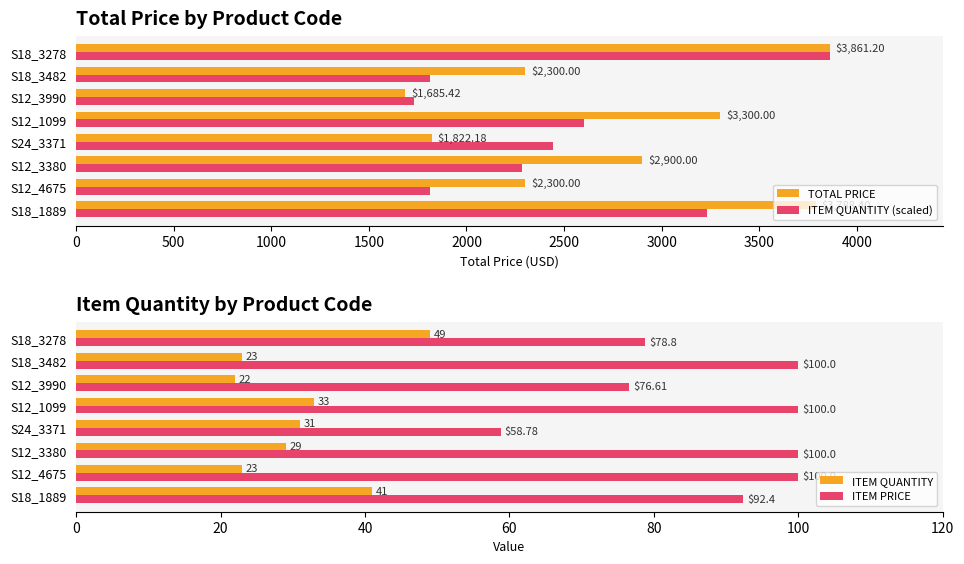

What is the difference between the second highest and second lowest values in the TOTAL PRICE series?

1966.2